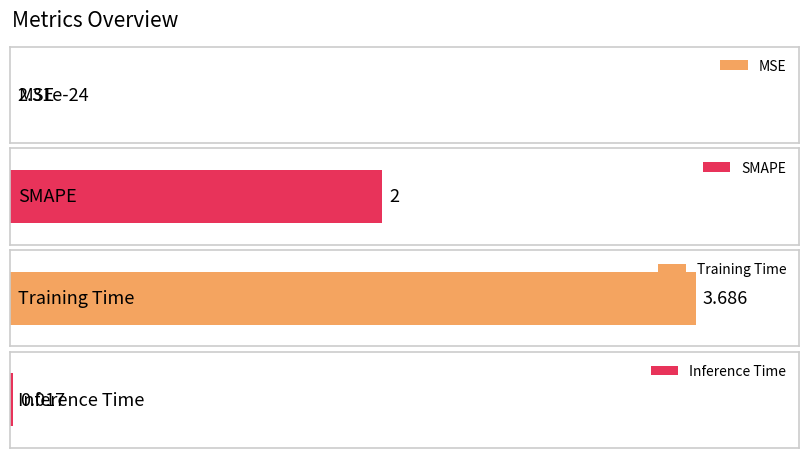

What is the sum of all values?

5.7